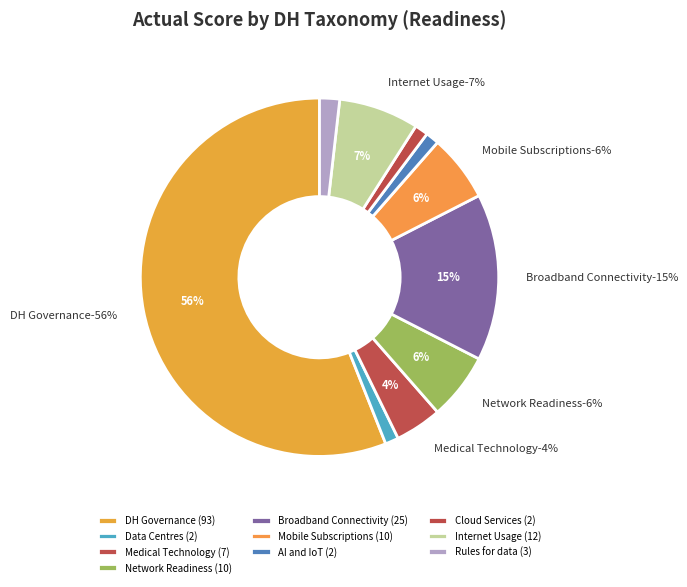

Does 8 account for over 50% of the chart?

No